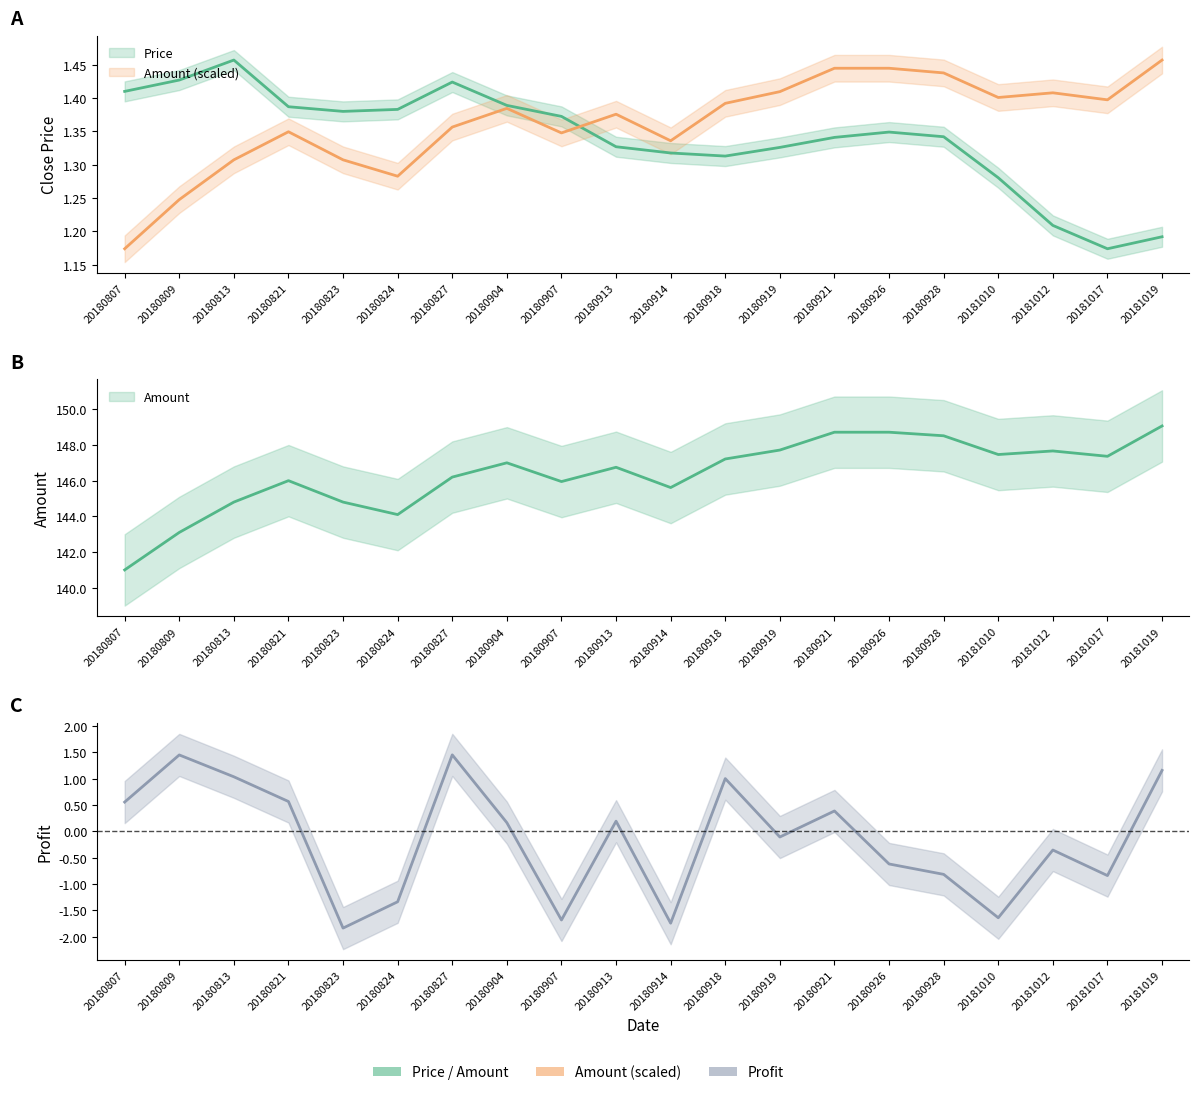

How many lines are shown in the chart?

3